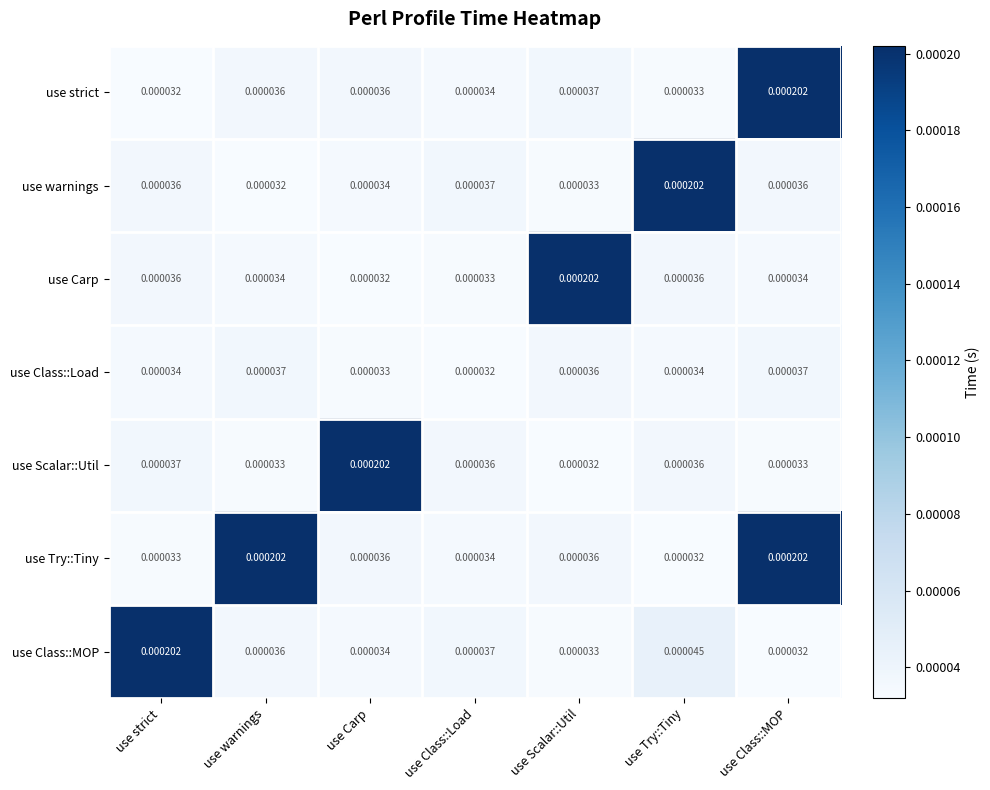

Where is use Class::Load nearest to the value 0?

use Class::Load